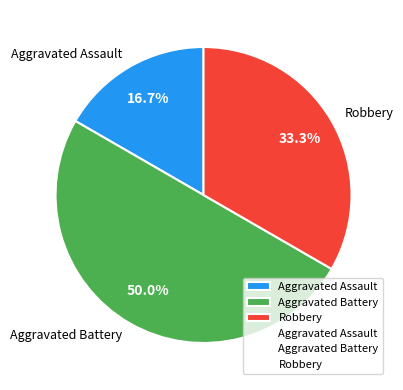

Count the number of slices in the pie.

3